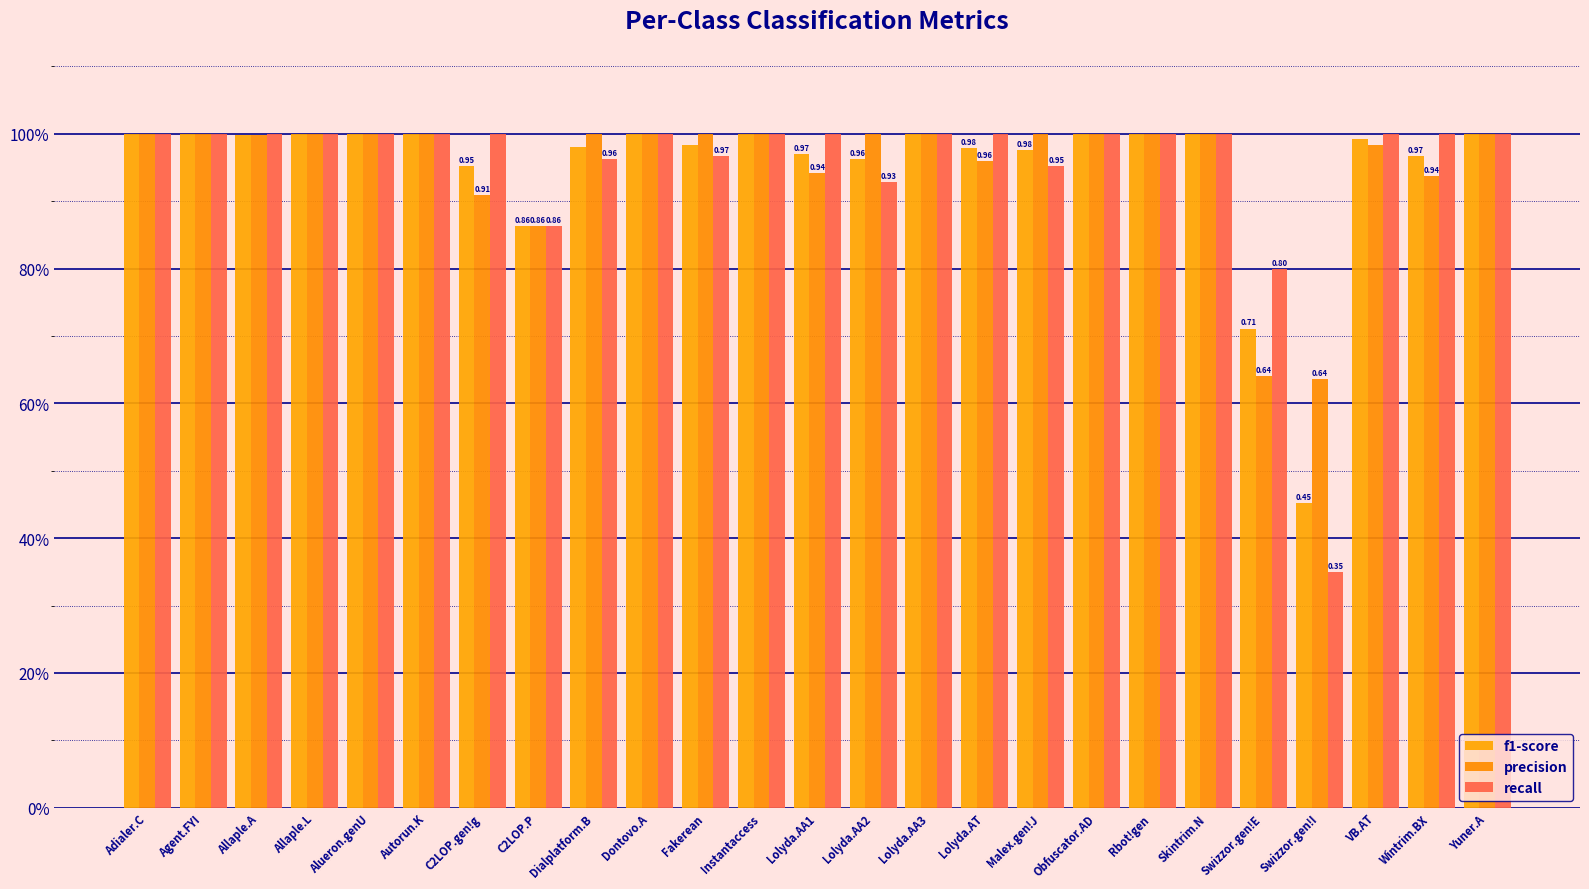

At which category is the sum across all series the highest?

Adialer.C